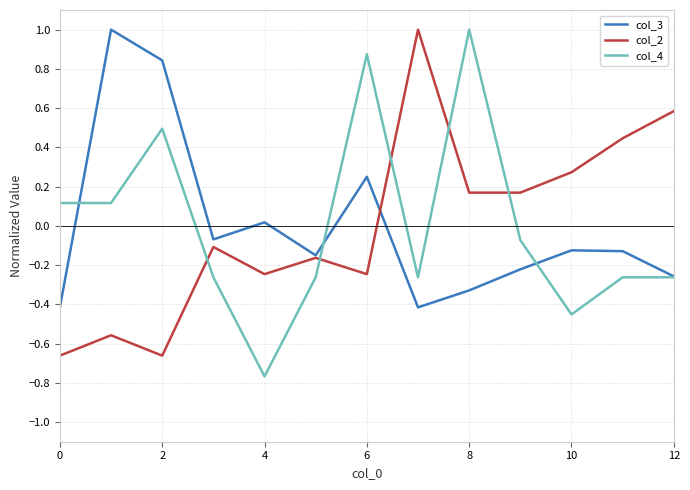

How many values in col_2 are below zero?

7